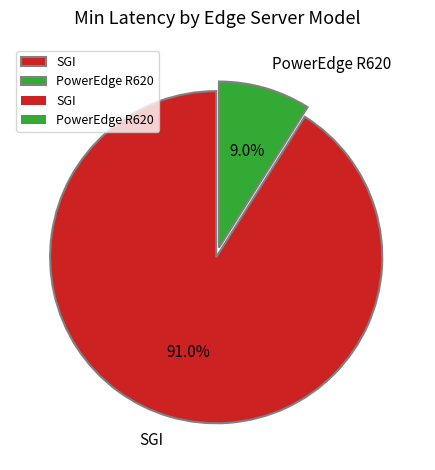

What is the largest slice in the pie chart?

SGI